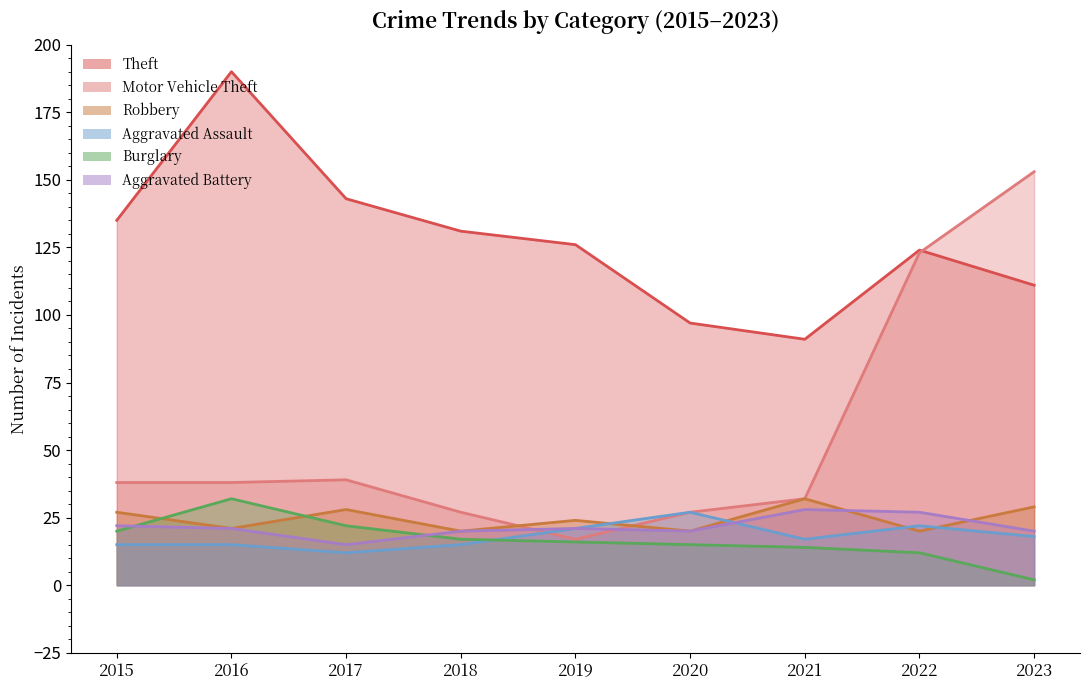

True or false: Aggravated Assault and Aggravated Battery cross at least once.

True